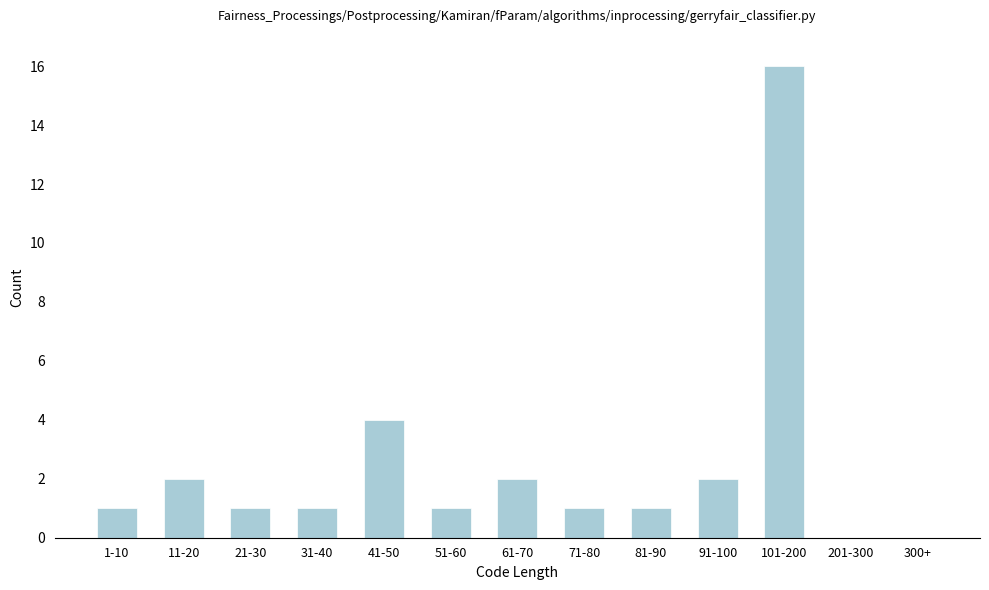

Reading left to right, extract all data points from this chart.

1-10=1	11-20=2	21-30=1	31-40=1	41-50=4	51-60=1	61-70=2	71-80=1	81-90=1	91-100=2	101-200=16	201-300=0	300+=0